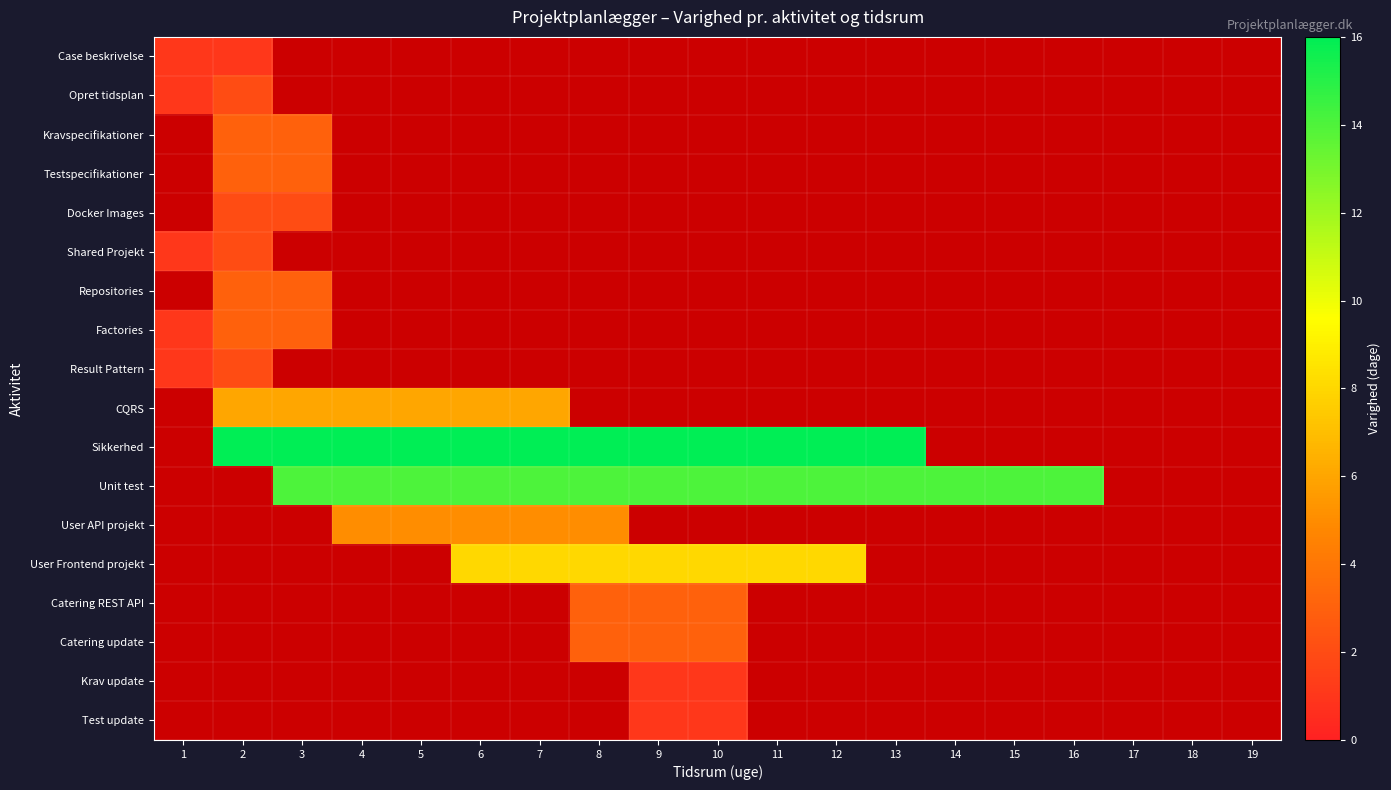

How many data points does each series have?

19